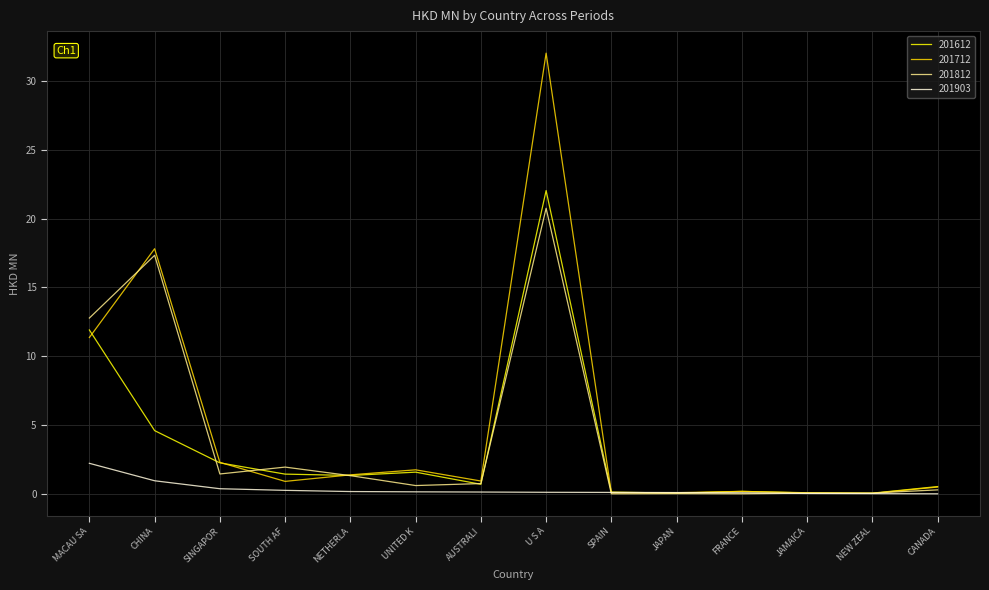

List the series in order of their overall mean, highest first.

201712, 201812, 201612, 201903